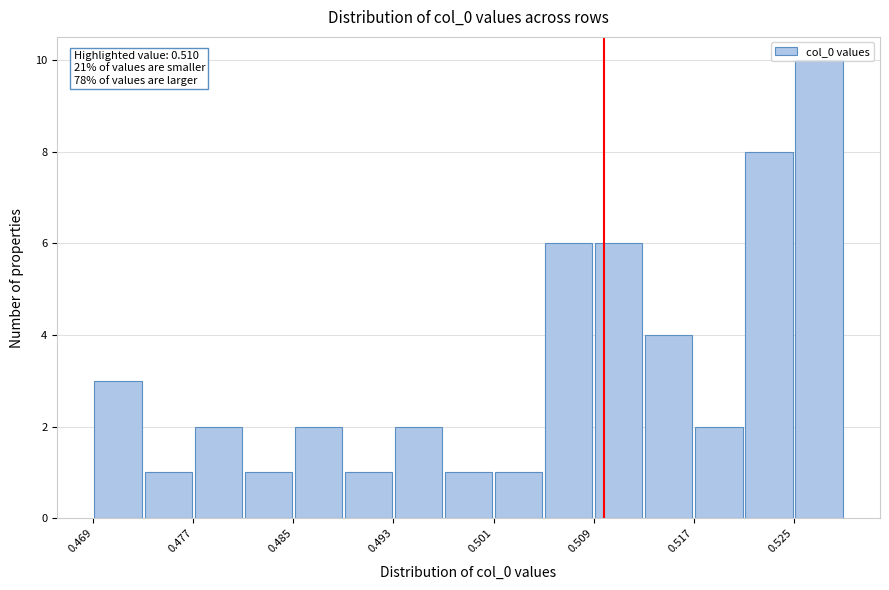

Which range on the x-axis has the tallest bar?

0.525 to 0.529